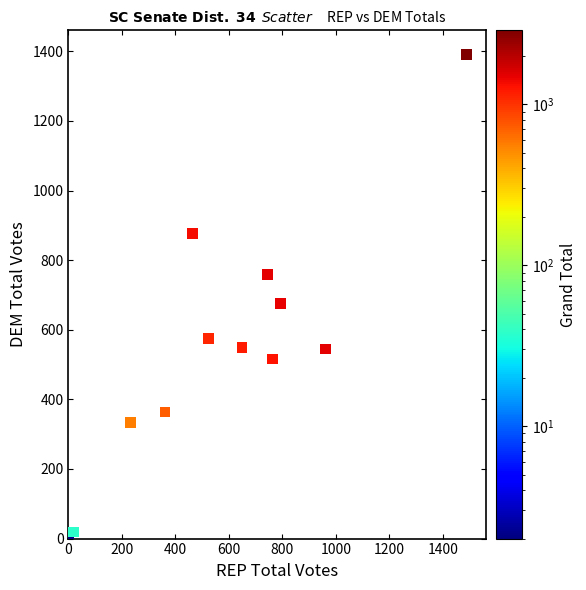

What is the average X value?

583